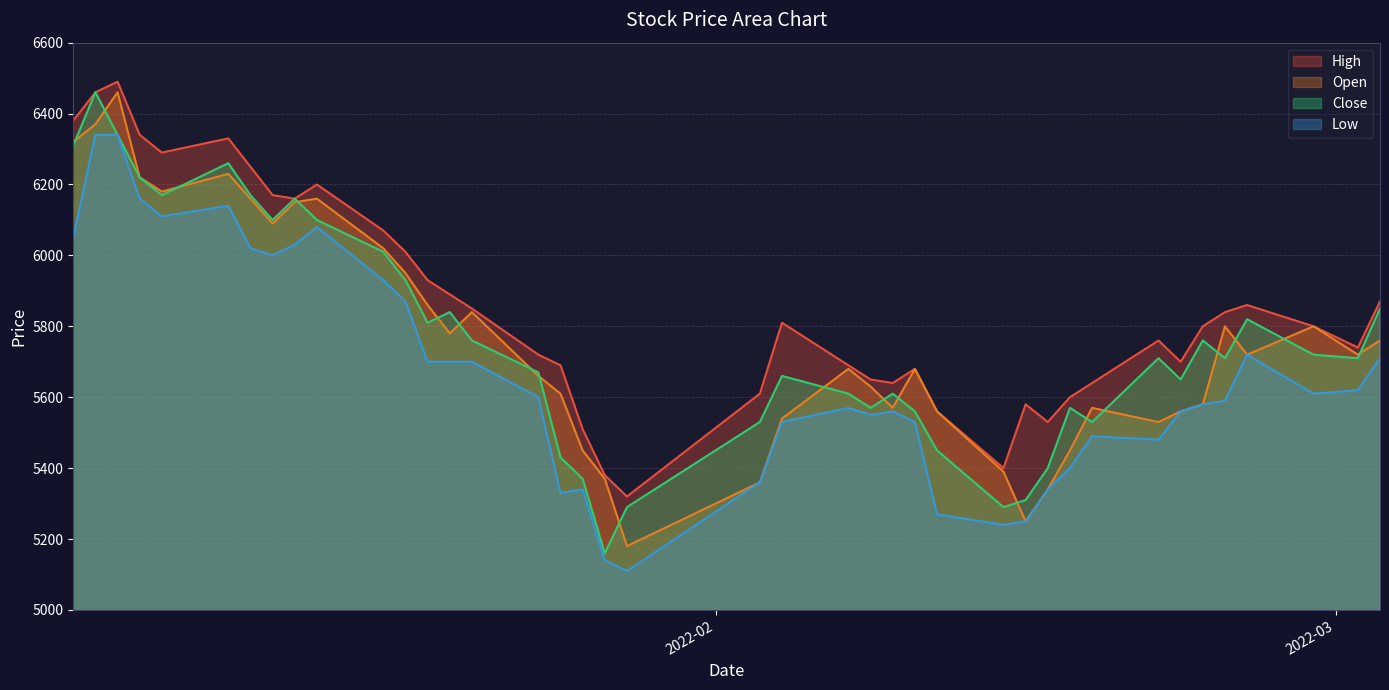

Which series changed the most between 2022-01-27 and 2022-02-18?

Close